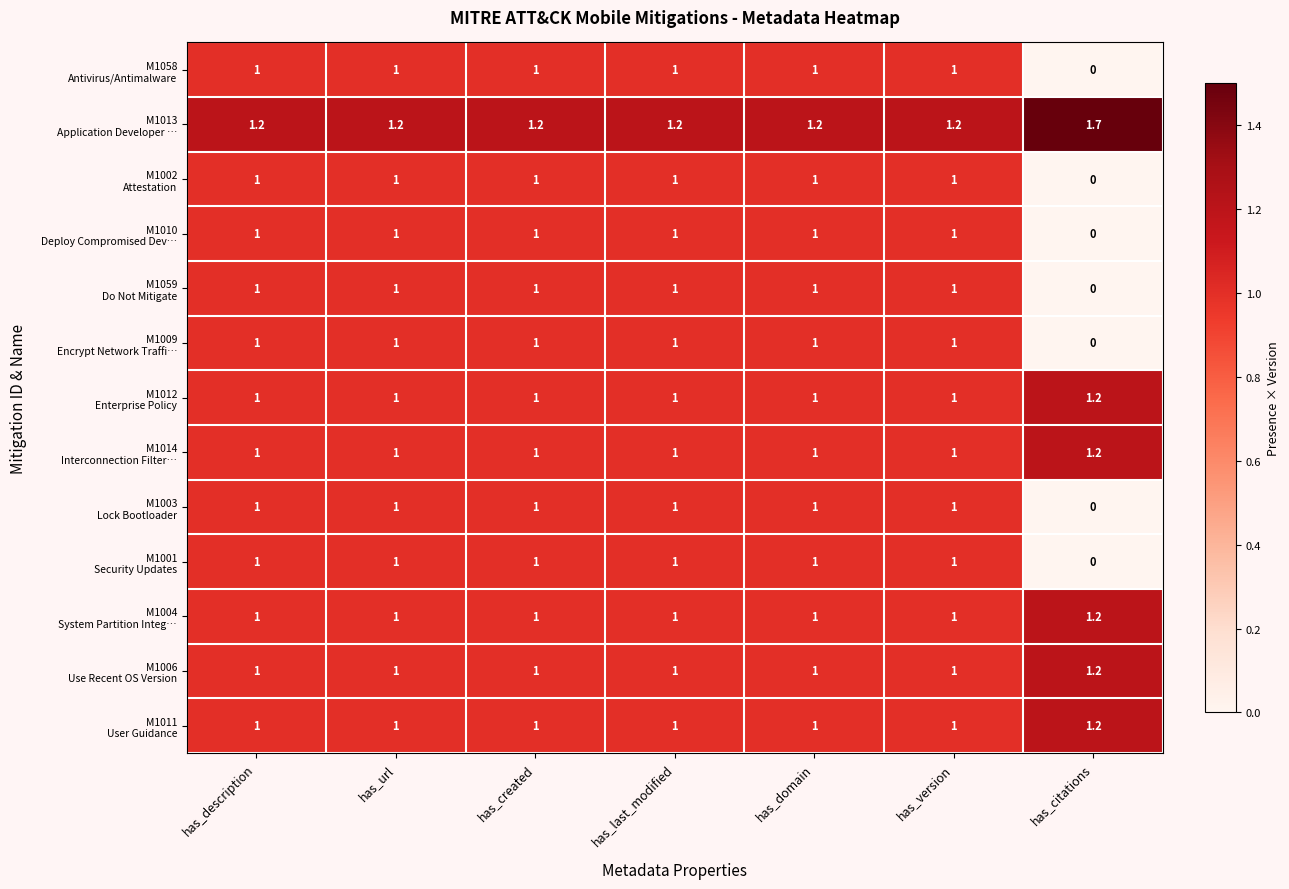

What is the greatest value displayed?

1.7